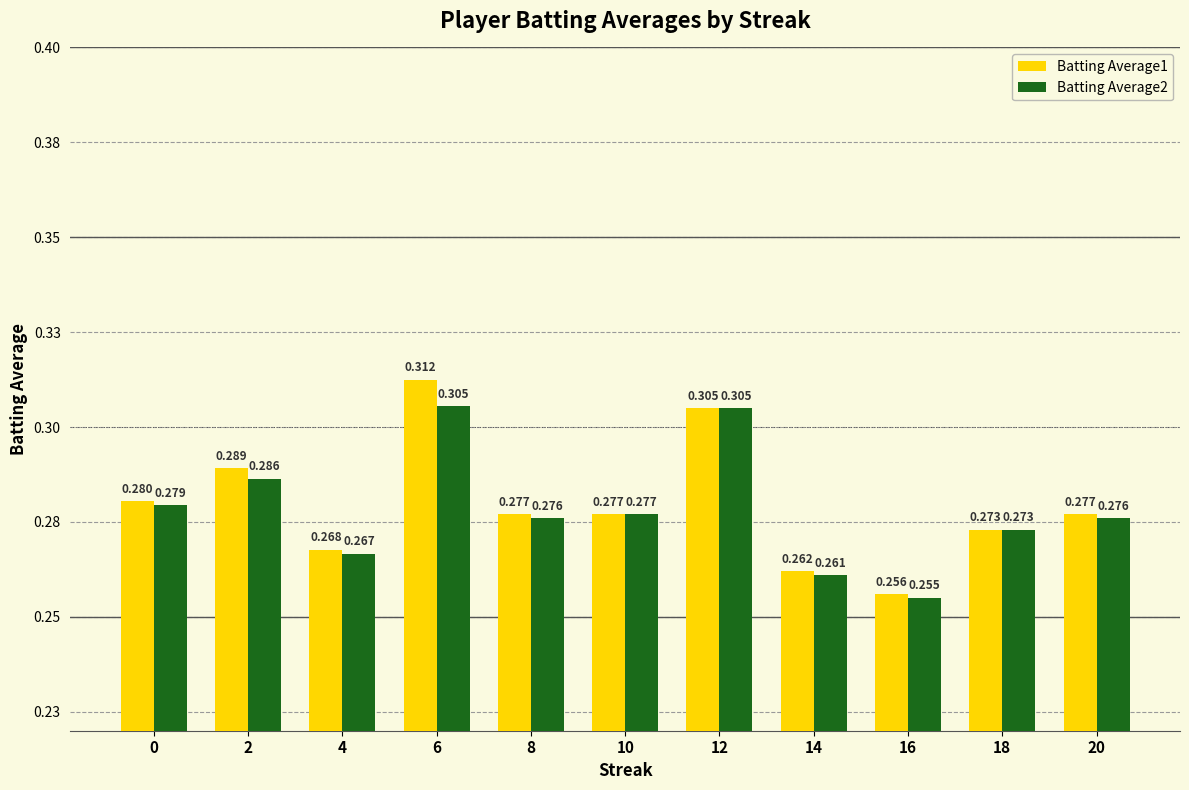

Between 14 and 20, which is larger?

20